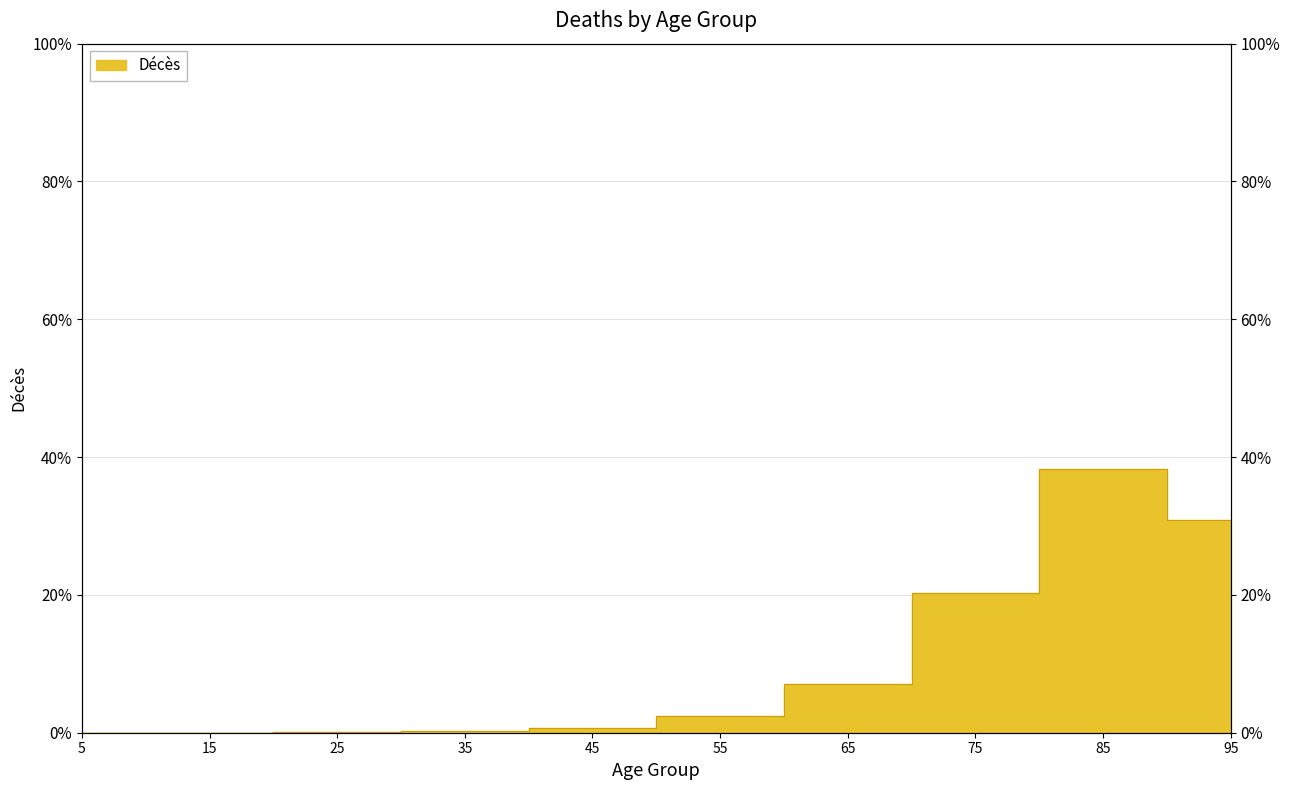

List the labels in order of value, largest first.

85, 95, 75, 65, 55, 45, 35, 25, 5, 15